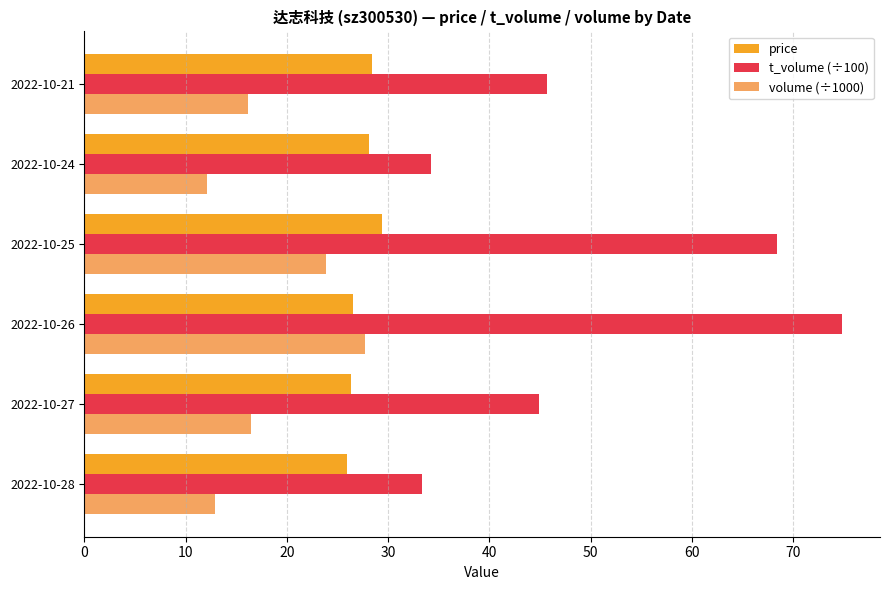

At which category does the chart reach its peak across all series?

2022-10-26